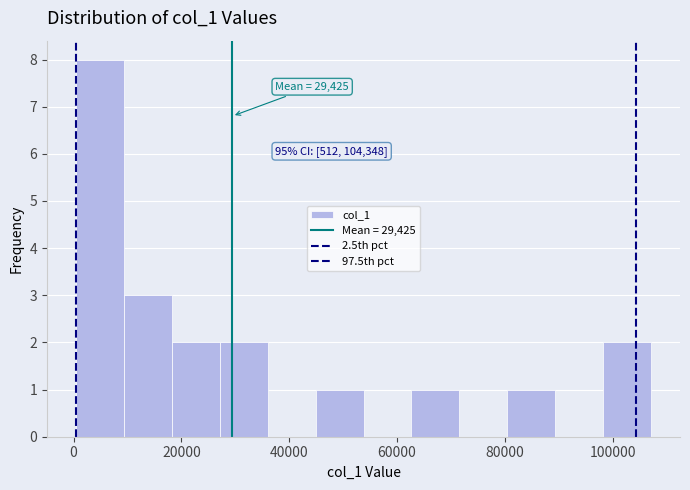

Over which range of the x-axis is the bar tallest?

0 to 10000